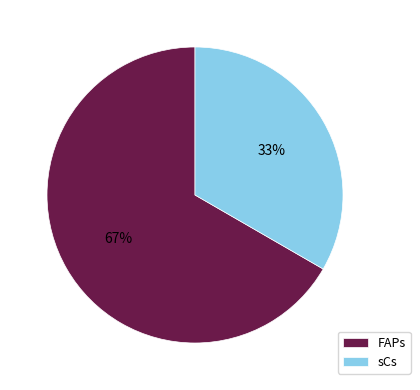

To the nearest percent, what is the average slice percentage?

50%